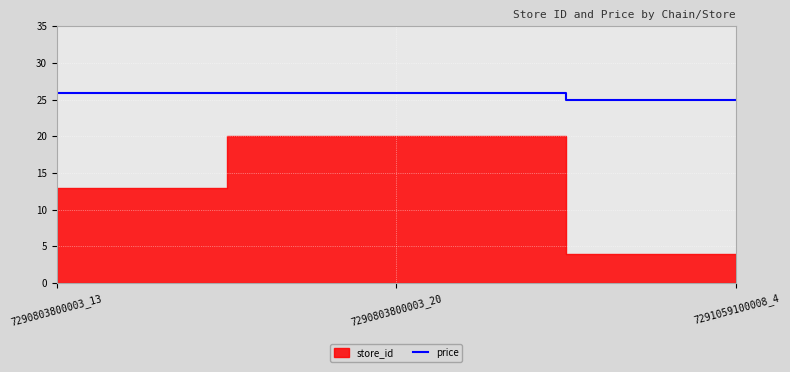

Rank the categories by value from lowest to highest.

7291059100008_4, 7290803800003_13, 7290803800003_20